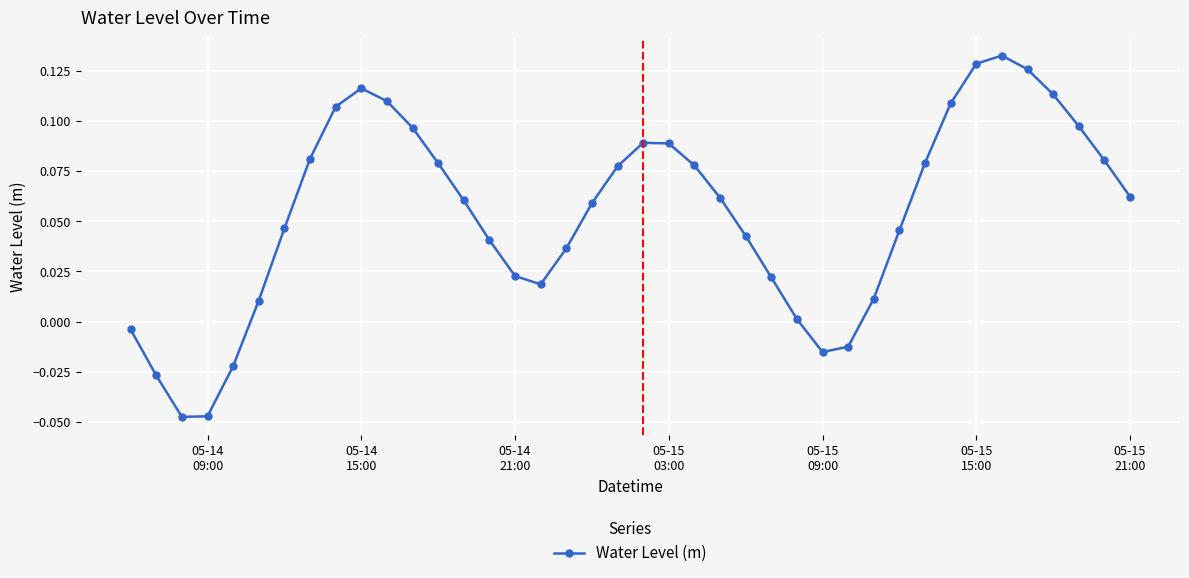

What is the sum of all values?

2.2